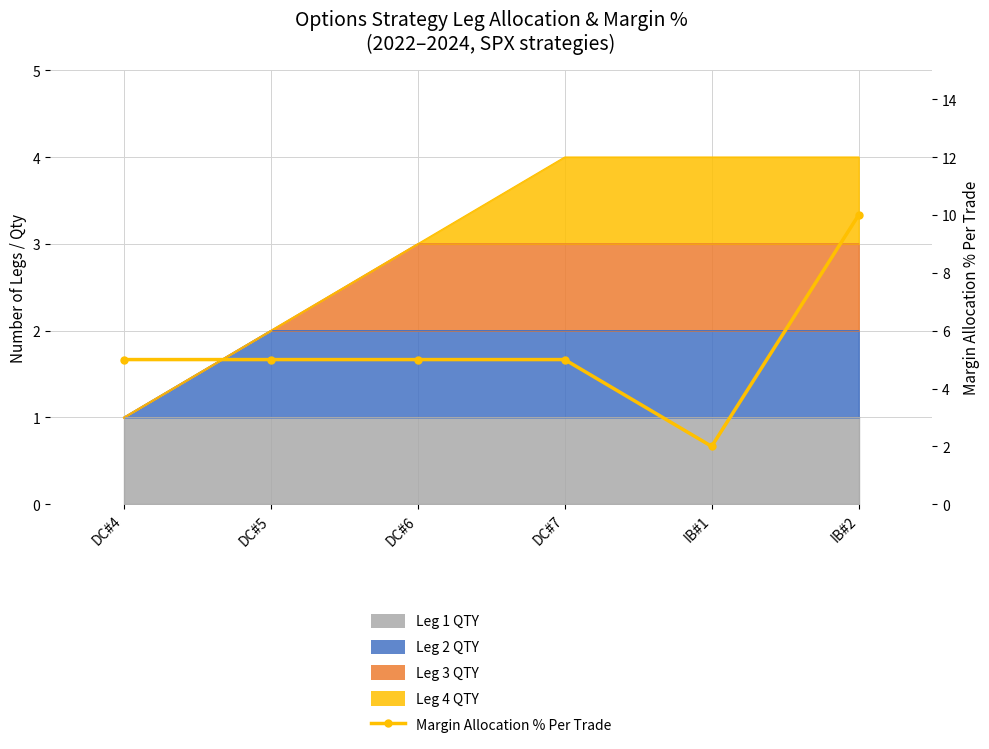

What is the average value?

5